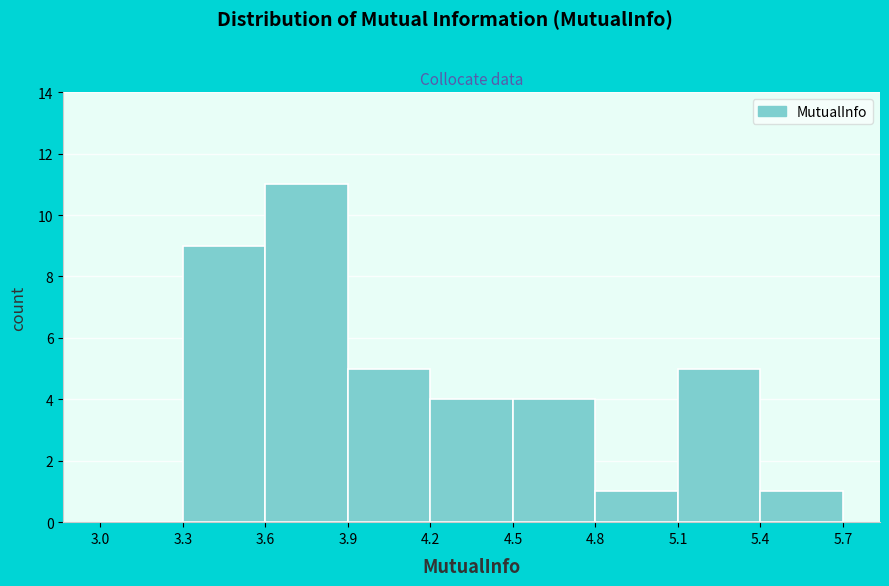

Over which range of the x-axis is the bar tallest?

3.6 to 3.9